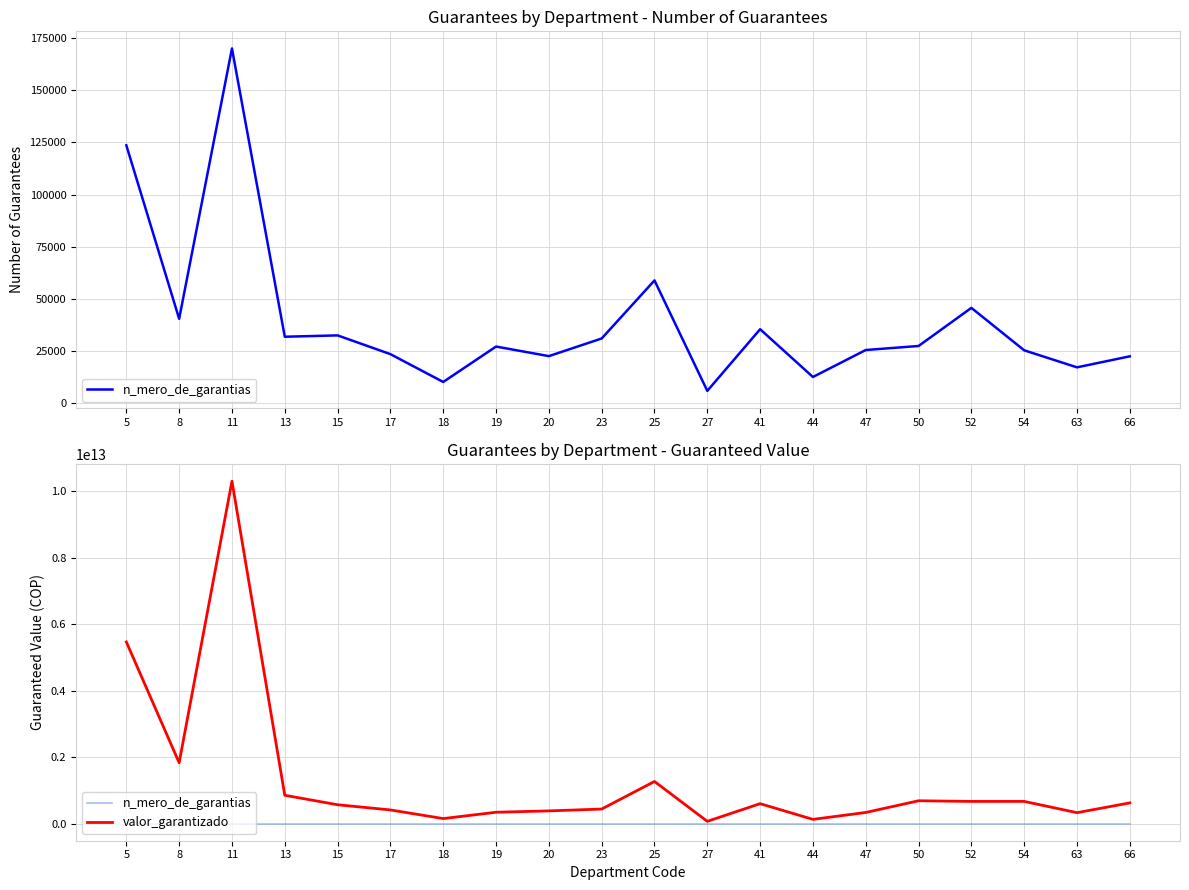

What is the value of the valor_garantizado point at the 14th from the left?

127293888636.8